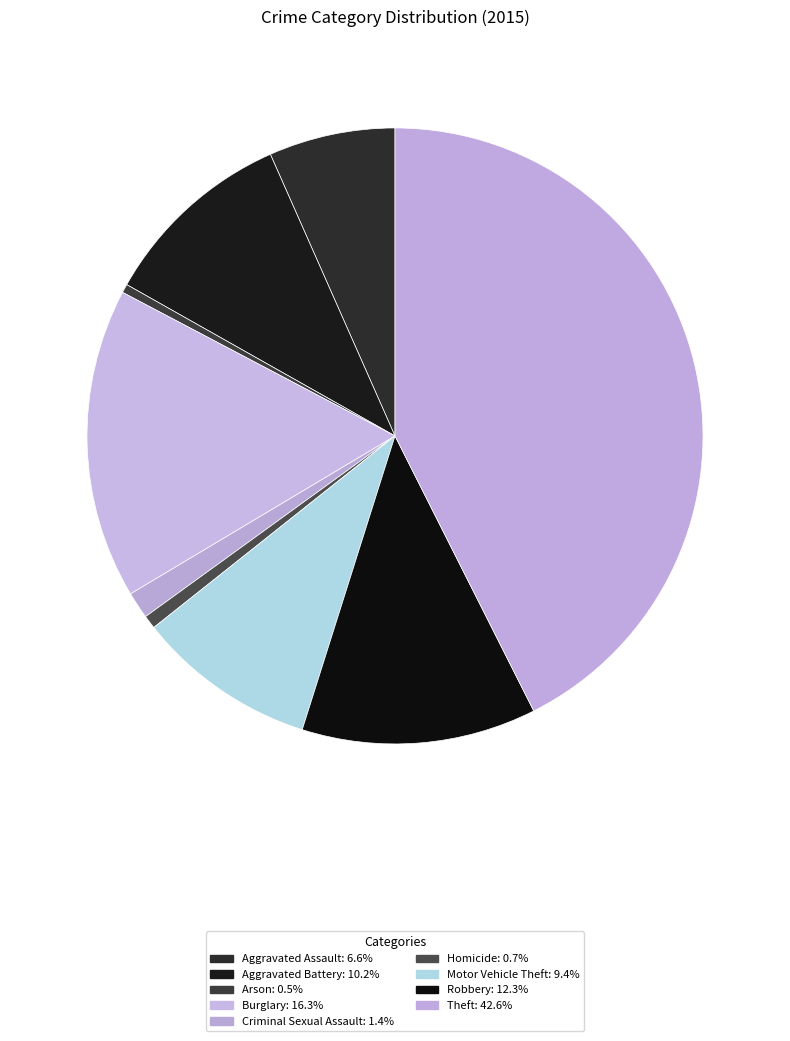

To the nearest percent, what is the difference between the Robbery and Theft slice percentages?

30%